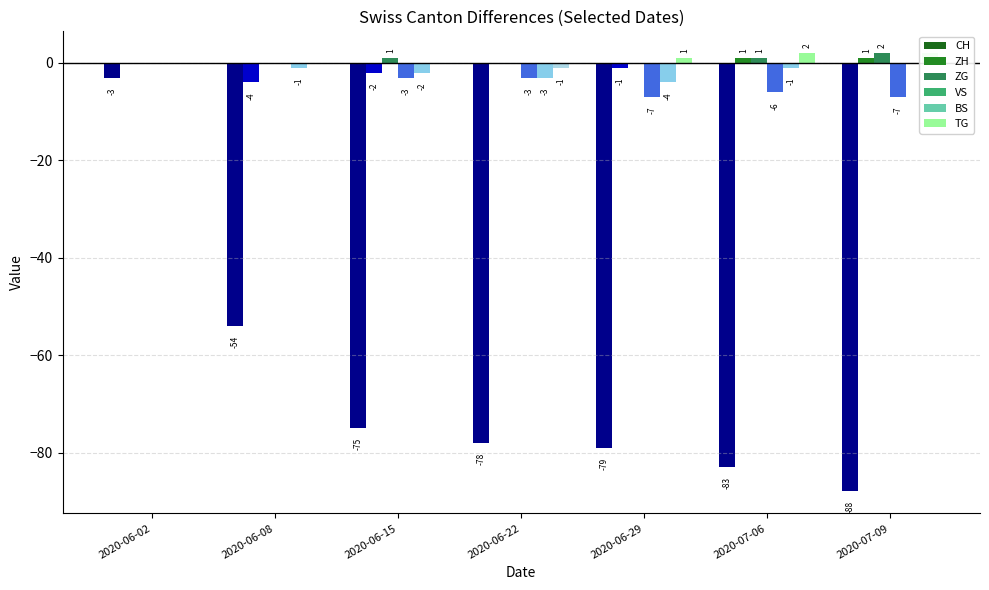

What are all the series names shown in the legend?

CH, ZH, ZG, VS, BS, TG